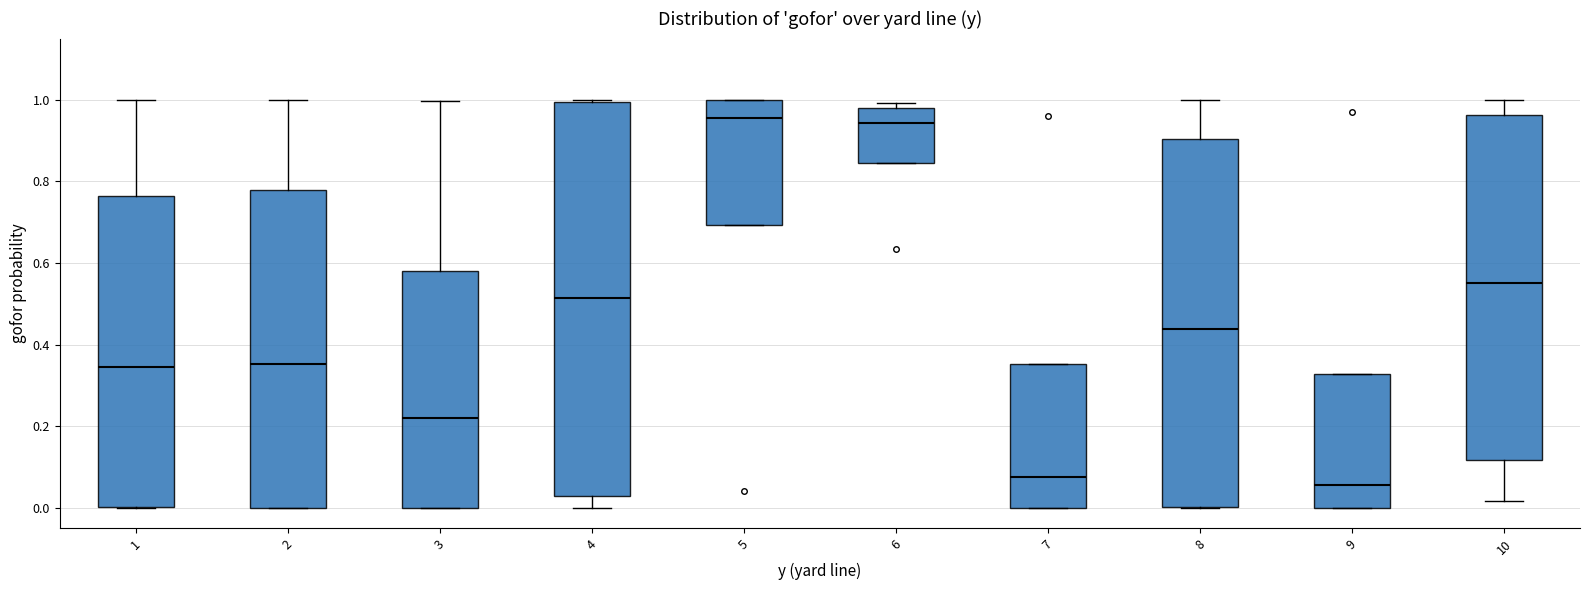

Where does the median line of the box at x = 1 sit on the y-axis? The values are not printed on the chart, so give them approximately, as read against the axis.

0.34